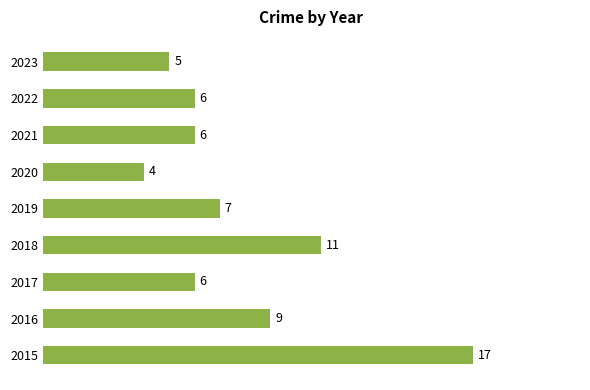

Which category has the lowest value across all series?

2020